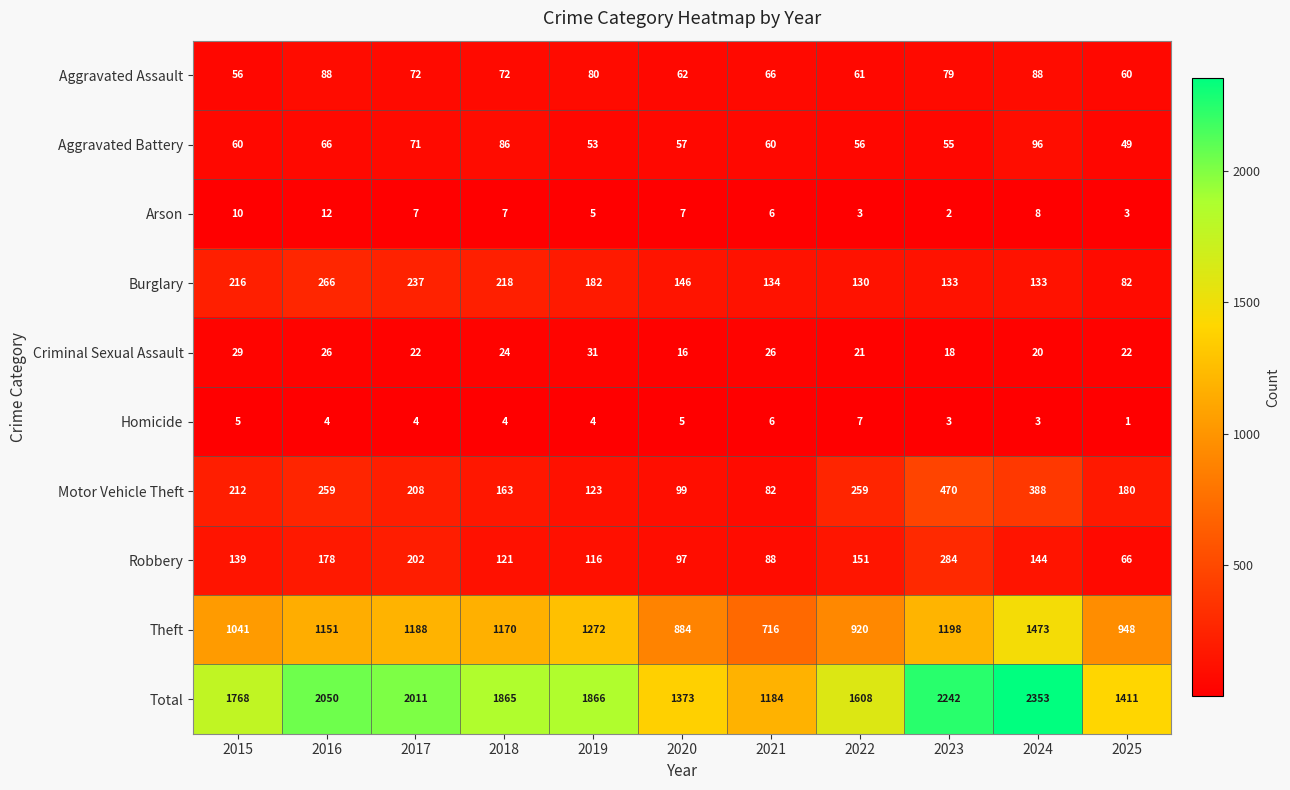

What is the total value across all series at 2019?

3732